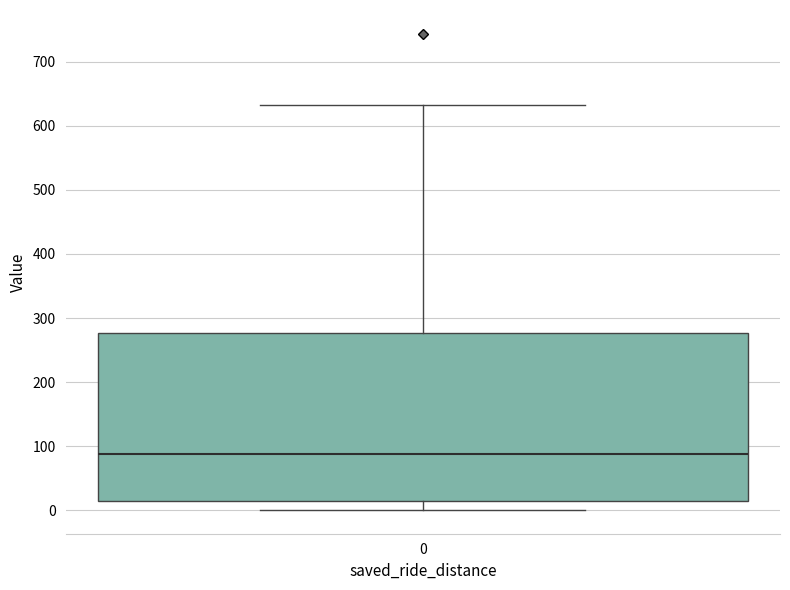

Transcribe this box plot: give where the median line is, the range the box spans, and where the two whiskers end, as read against the y-axis. The values are not printed on the chart, so give them approximately, as read against the axis.

median 90, box 10 to 280, whiskers 0 to 630